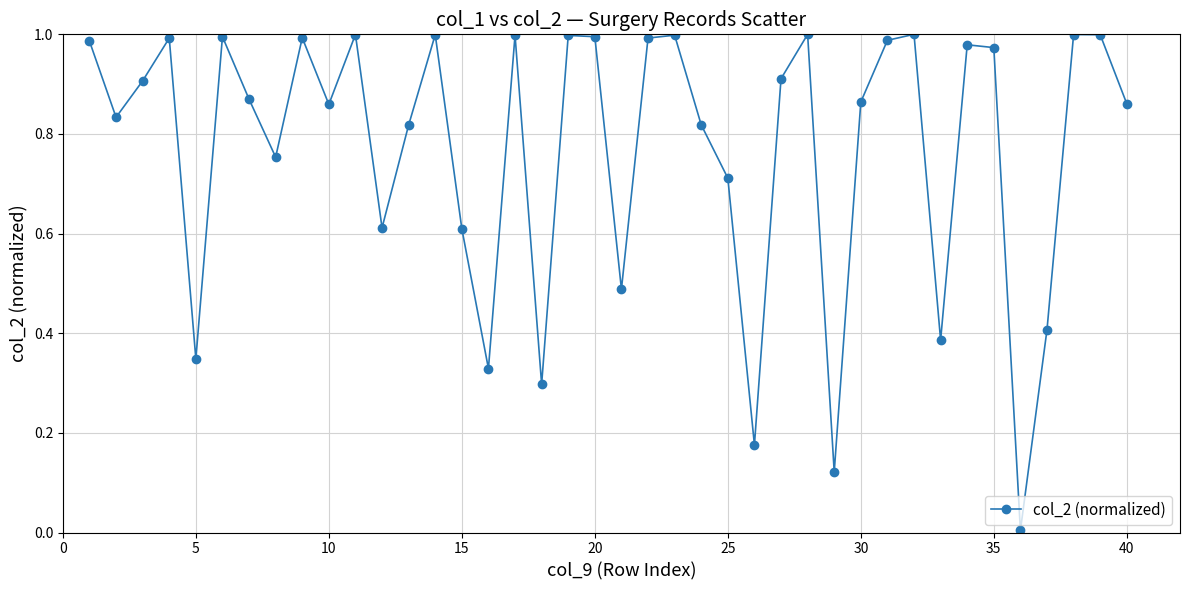

How many interior local valleys (lower than both neighbors) does the data have?

12